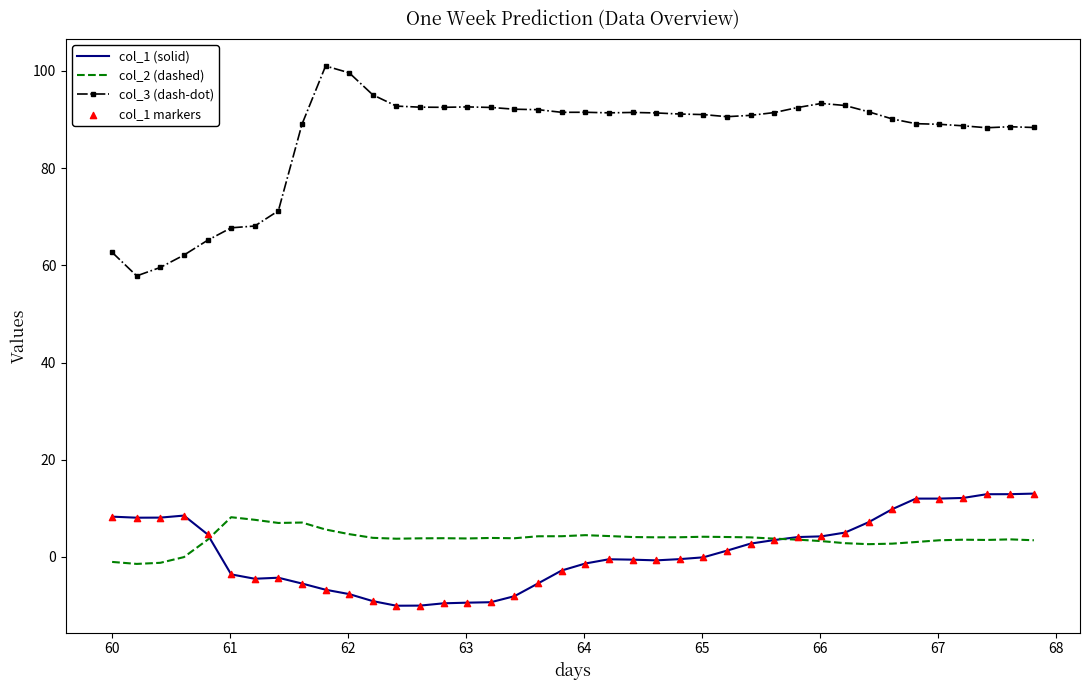

Which series has the widest spread of values?

col_3 (dash-dot)